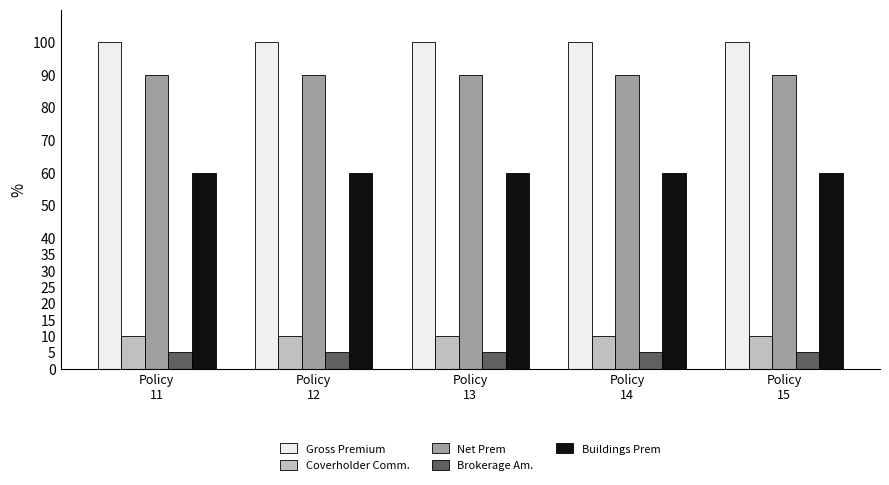

What are all the series names shown in the legend?

Gross Premium, Coverholder Comm., Net Prem, Brokerage Am., Buildings Prem